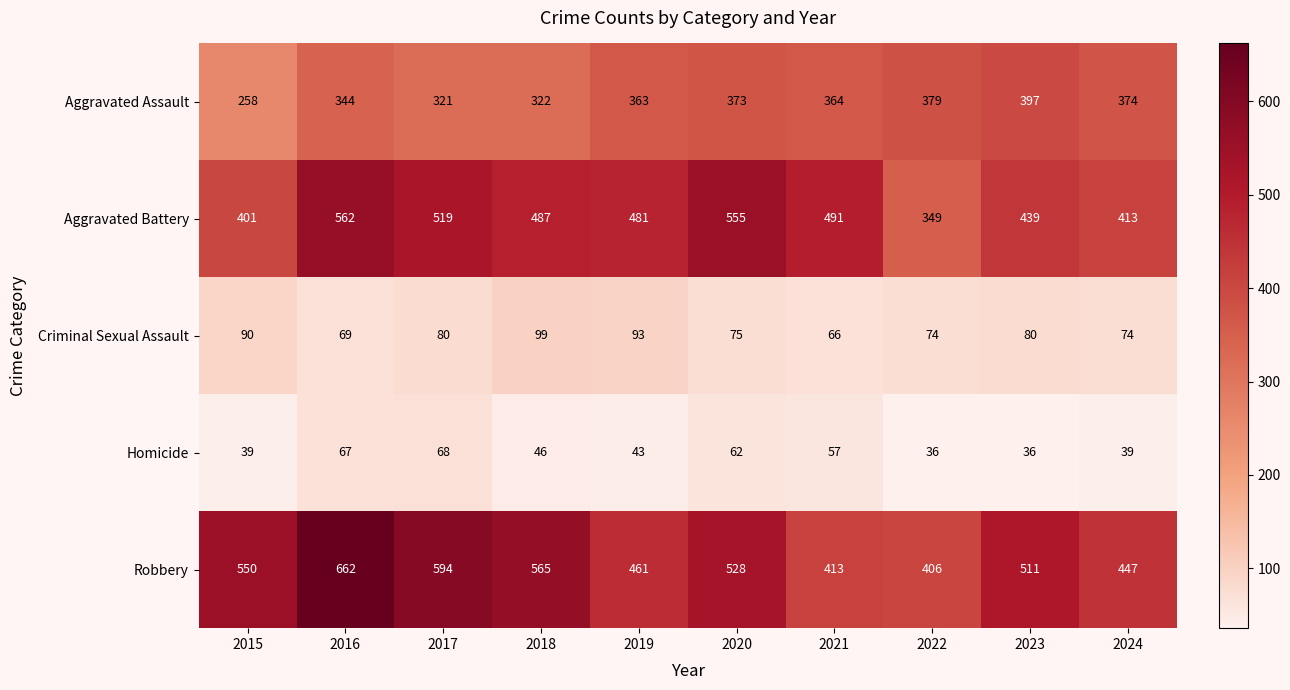

What is the greatest value displayed?

662